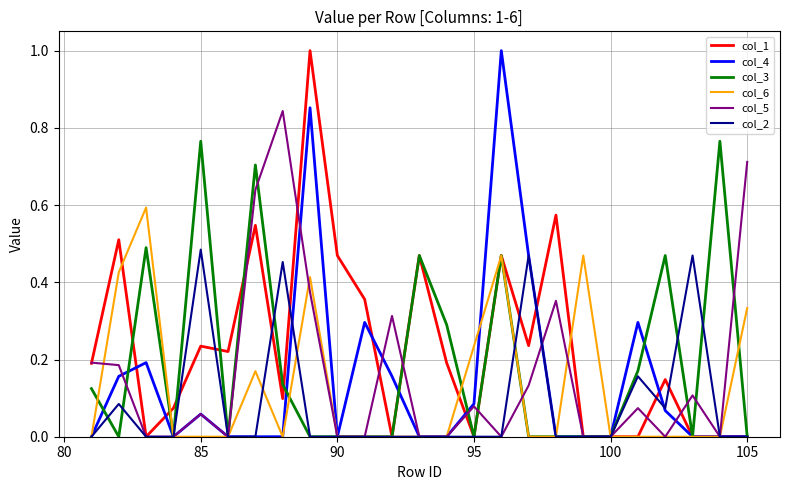

What is the greatest value displayed?

1.0